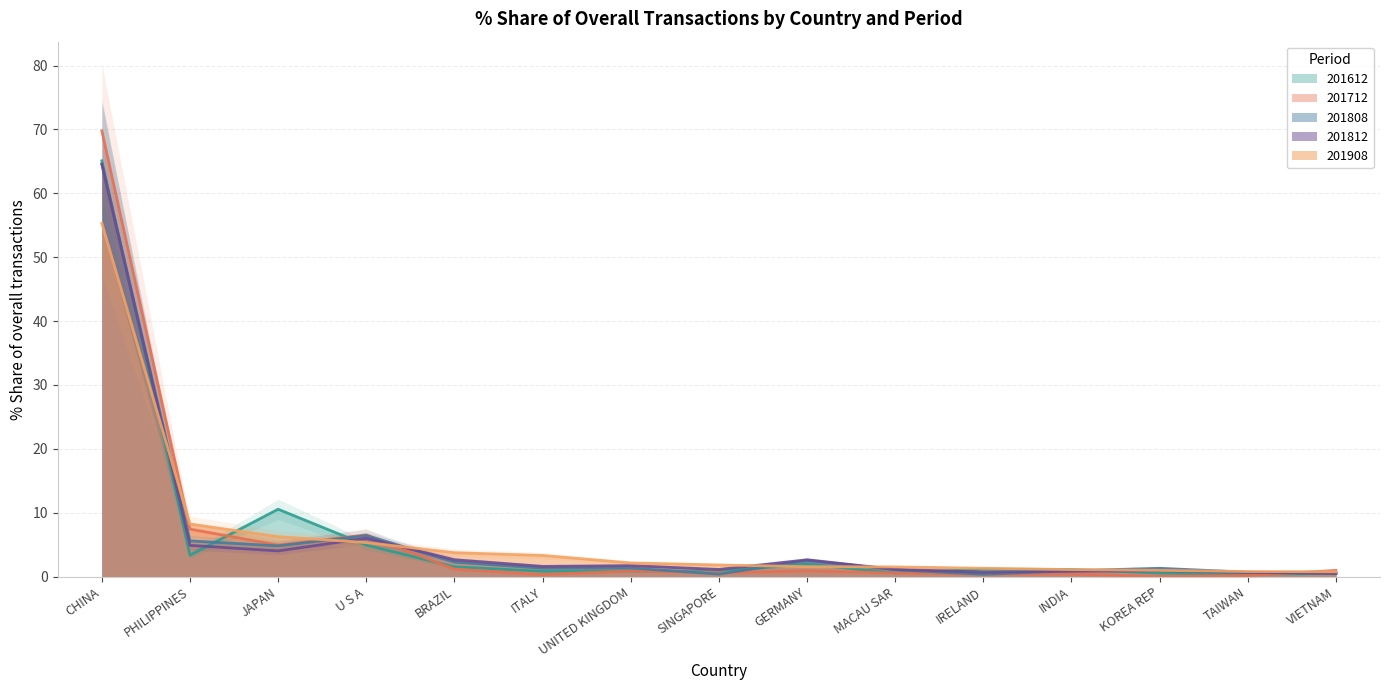

What is the approximate value of 201812_% Share at GERMANY?

2.6